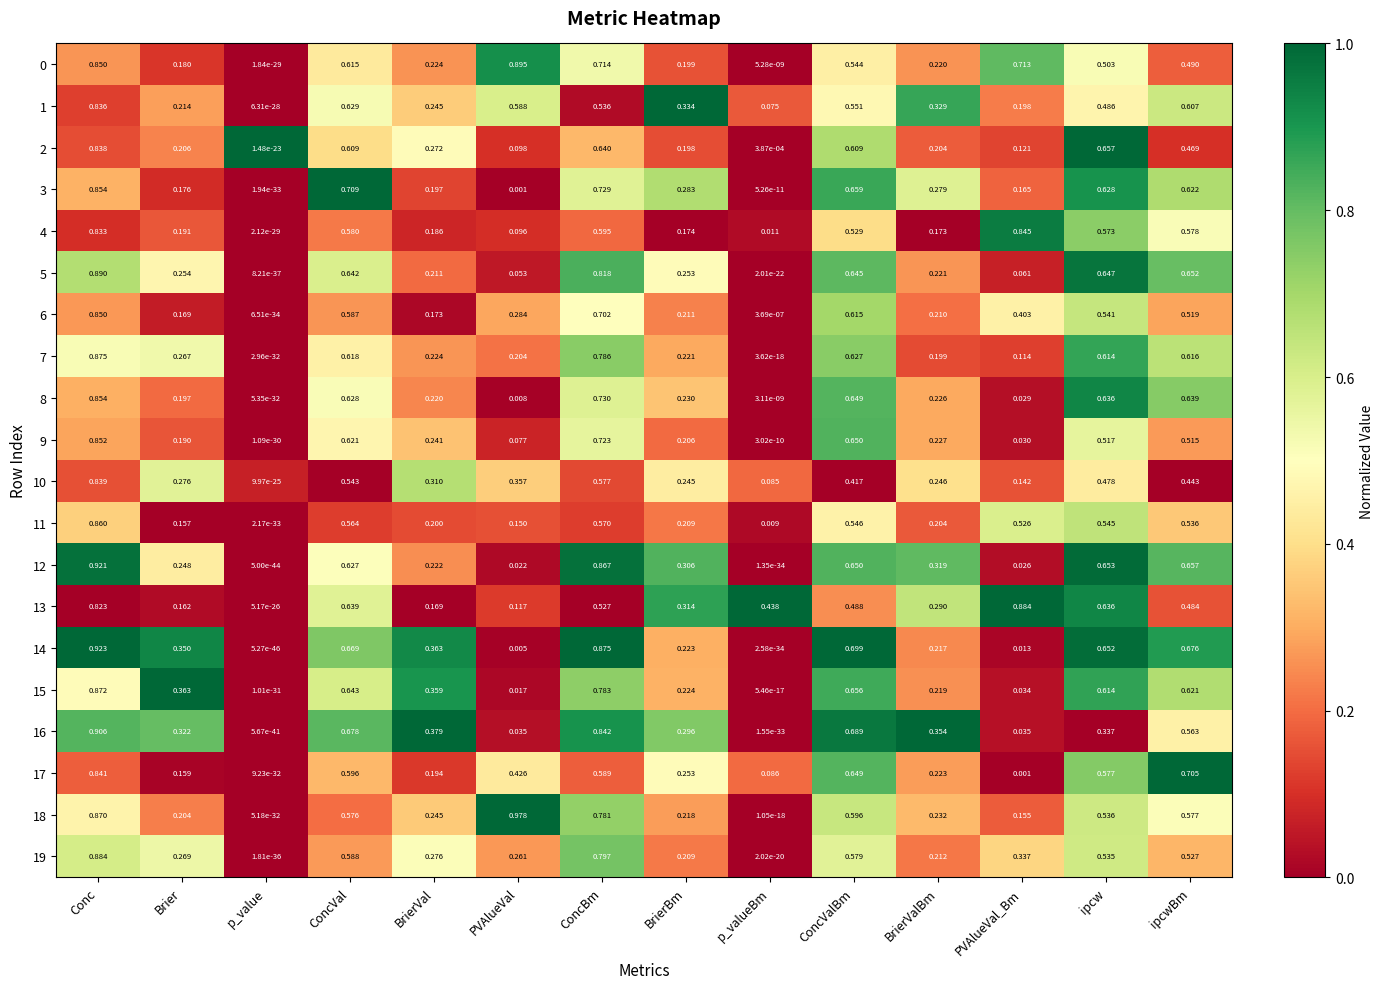

At which label does 13 reach its minimum?

p_value